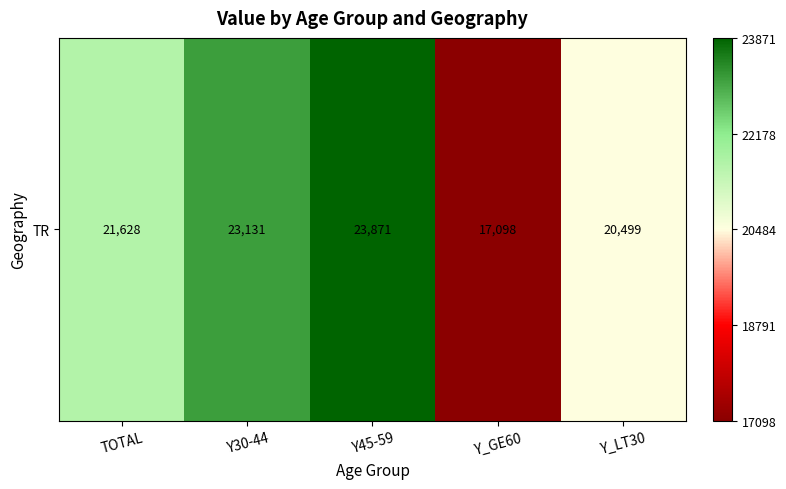

What is the greatest value displayed?

23871